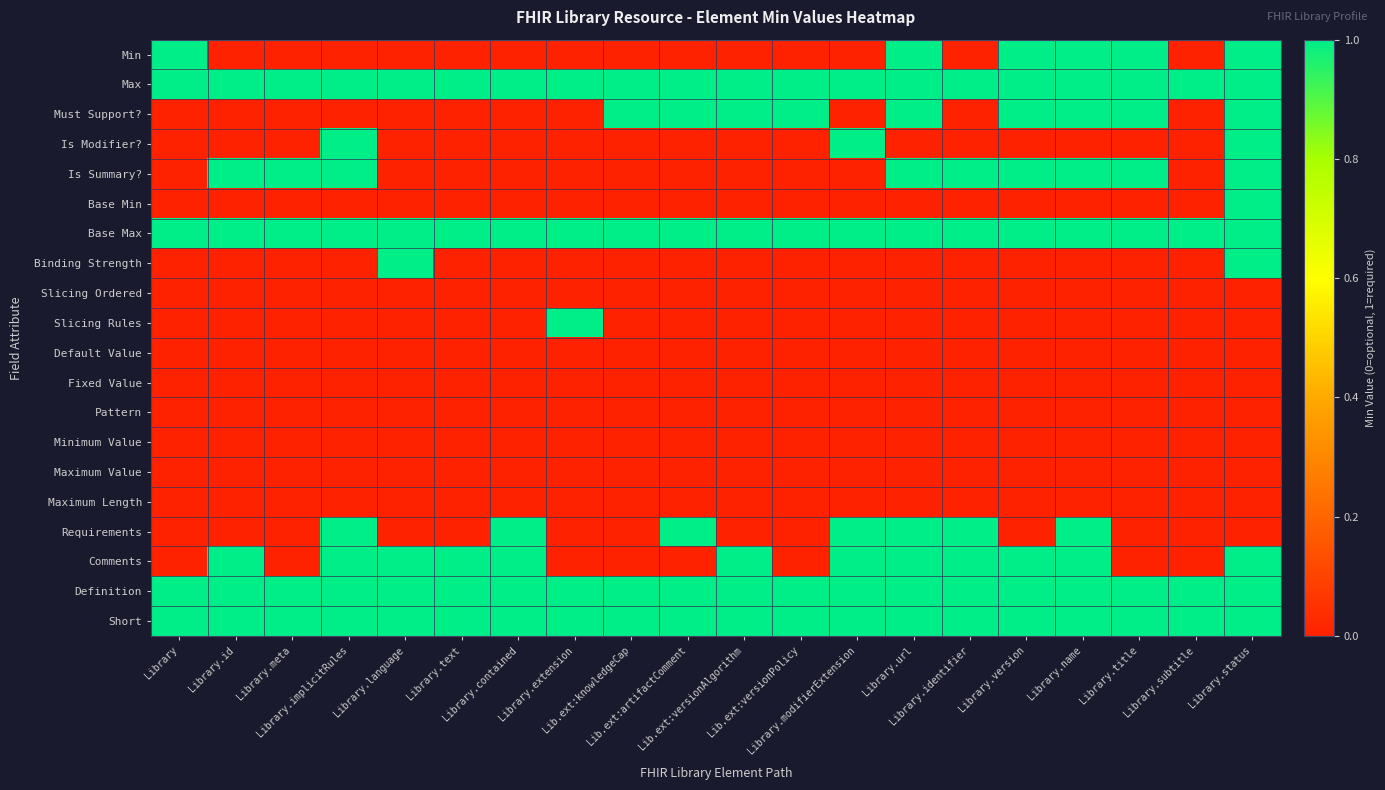

At how many categories does at least one series exceed 0?

20